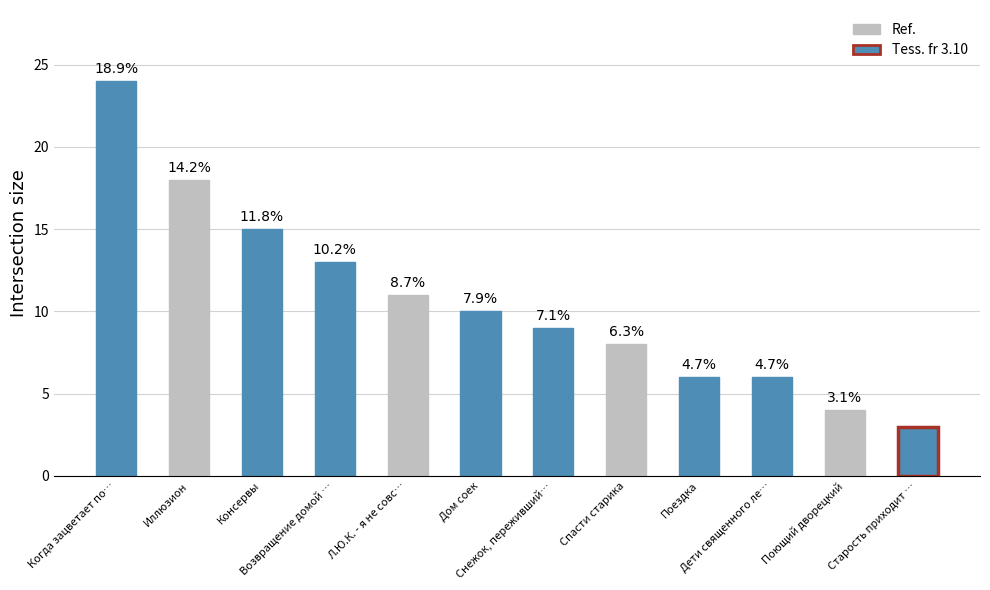

List the labels in order of value, largest first.

Когда зацветает по…, Иллюзион, Консервы, Возвращение домой …, Л.Ю.К. - я не совс…, Дом соек, Снежок, переживший…, Спасти старика, Поездка, Дети священного ле…, Поющий дворецкий, Старость приходит …